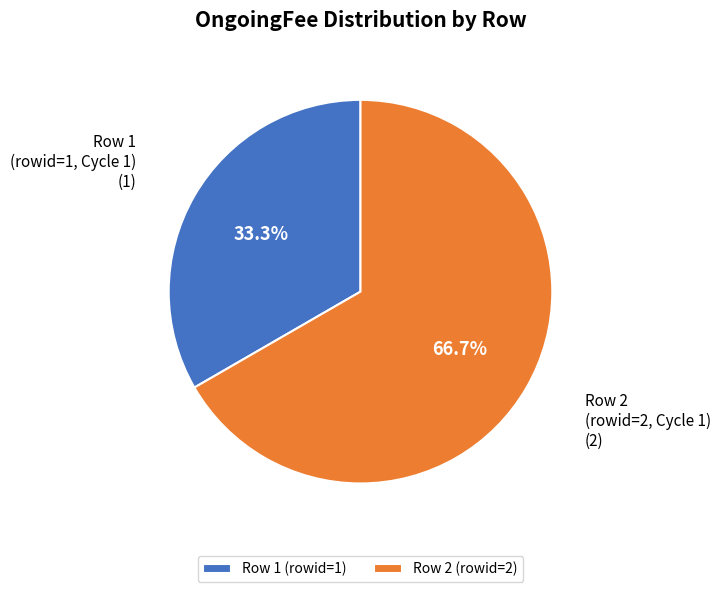

Is there any slice that represents more than half of the pie?

Yes